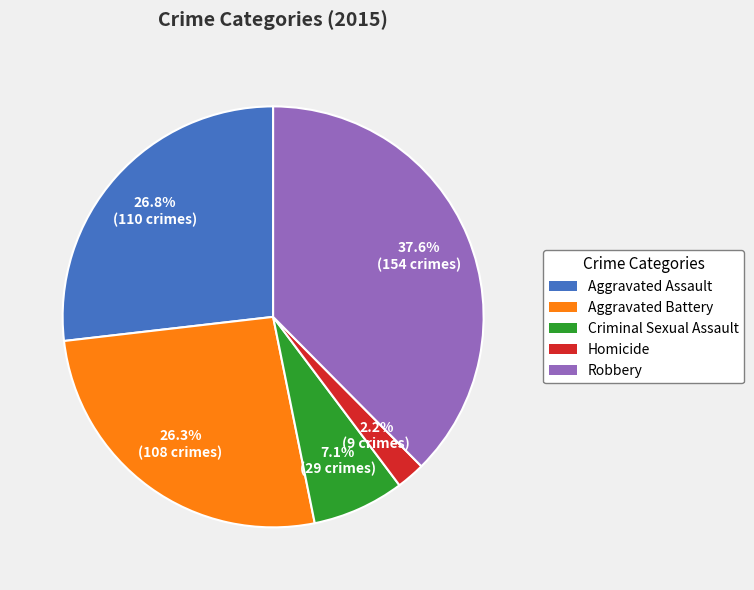

To the nearest percent, what is the combined percentage of Criminal Sexual Assault and Homicide?

9%